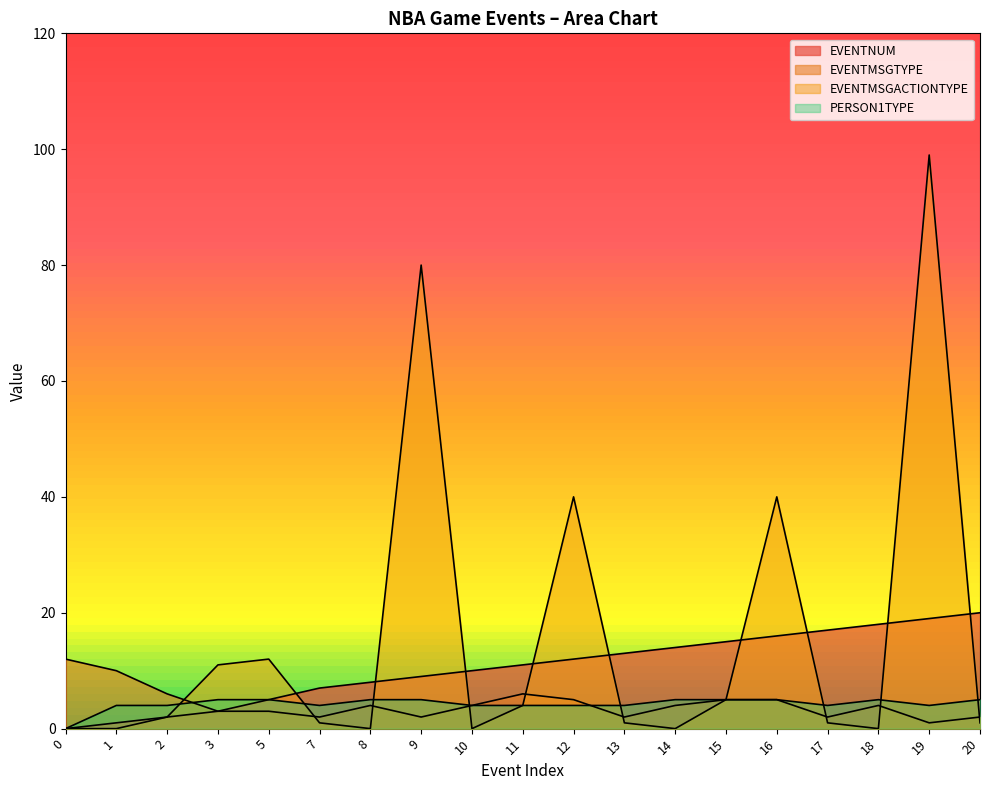

Between which two adjacent categories do PERSON1TYPE and EVENTMSGTYPE first intersect?

2 and 3